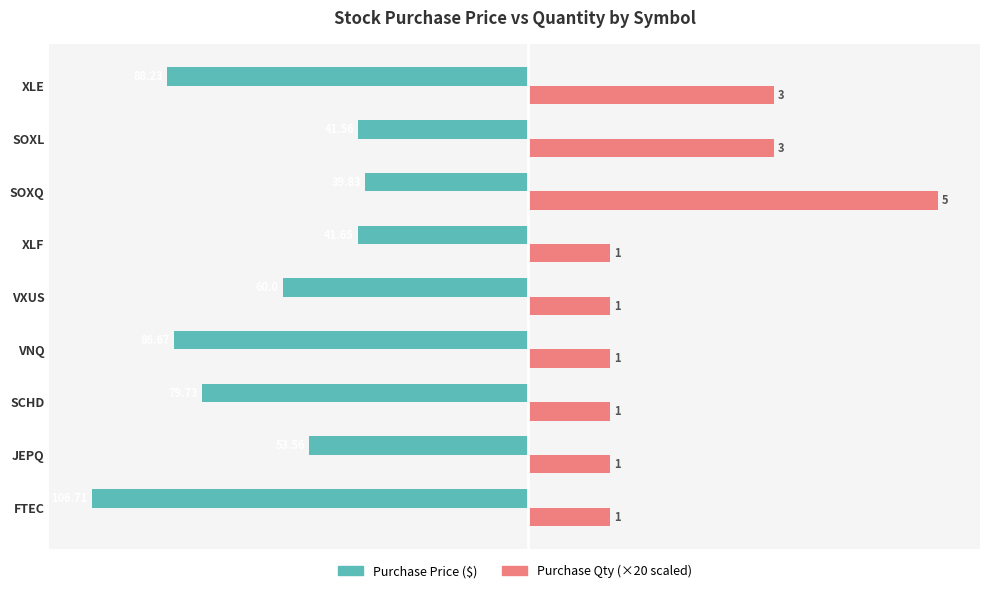

Reading left to right, what are all the values shown in this chart?

PURCHASE_PRICE: -106.7	-53.6	-79.7	-86.7	-60.0	-41.6	-39.8	-41.6	-88.2
PURCHASE_QTY (×20): 20.0	20.0	20.0	20.0	20.0	20.0	100.0	60.0	60.0